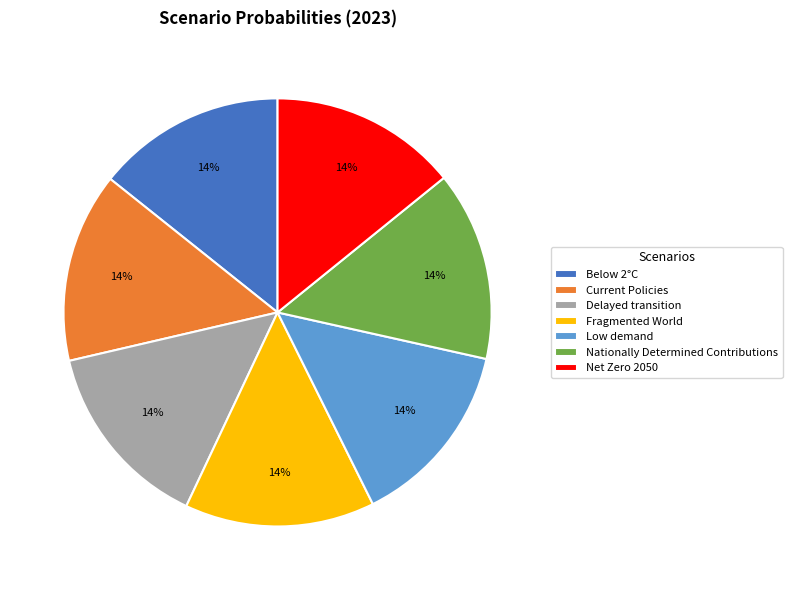

Is there a majority slice in this chart?

No